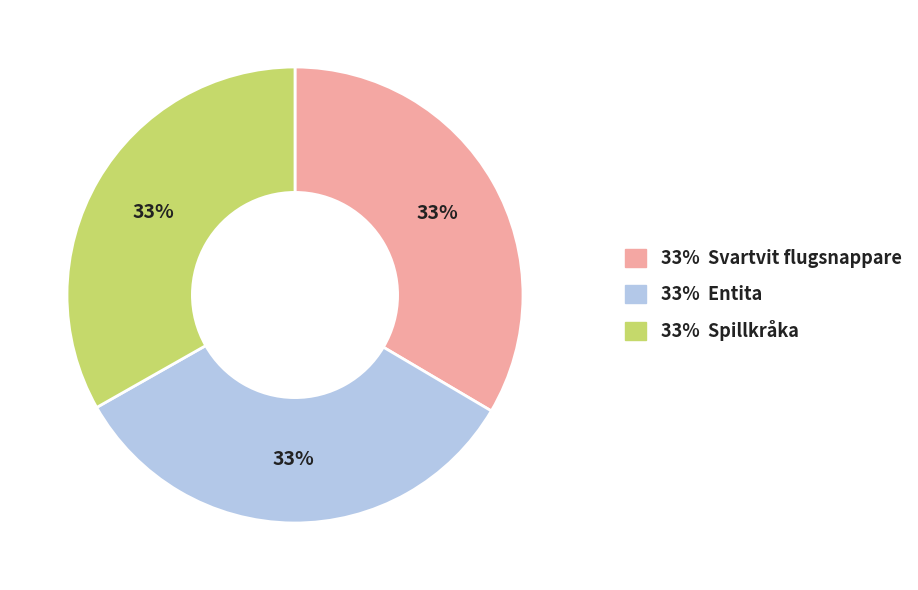

Is there a majority slice in this chart?

No